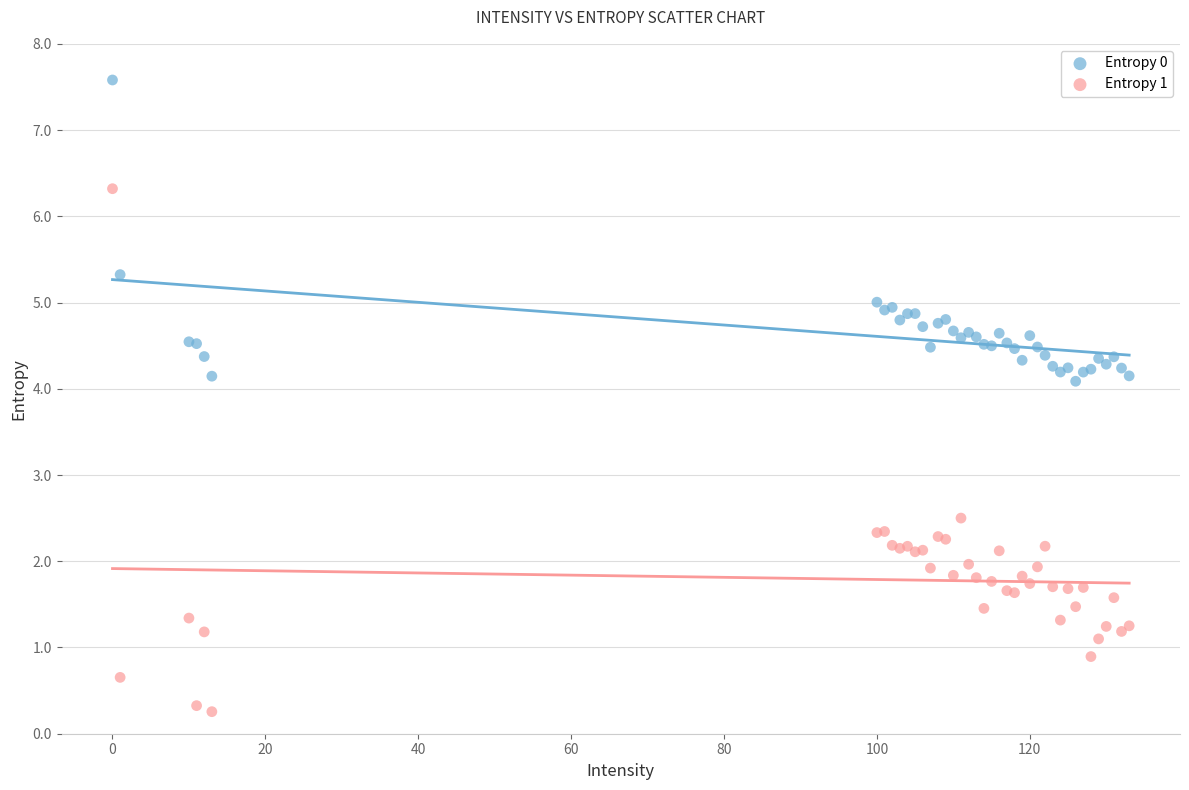

Which series reaches the minimum Y coordinate?

Entropy 1